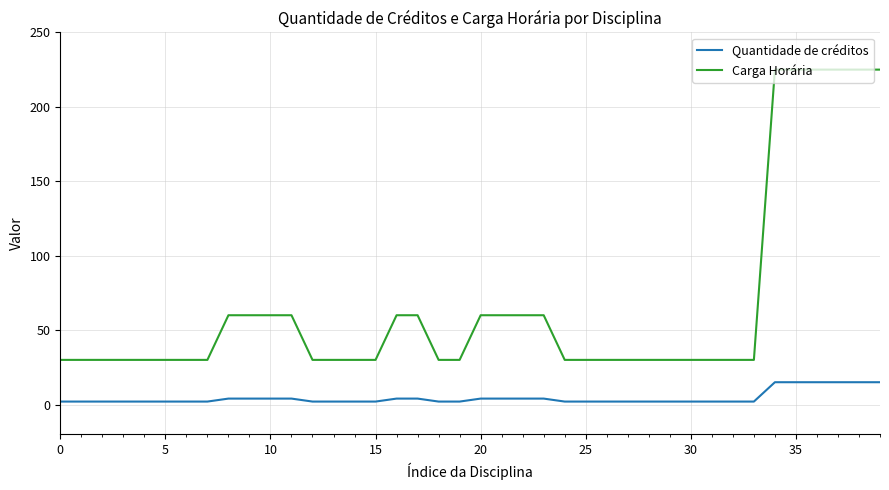

What is the difference between the maximum and minimum values in the Carga Horária series?

195